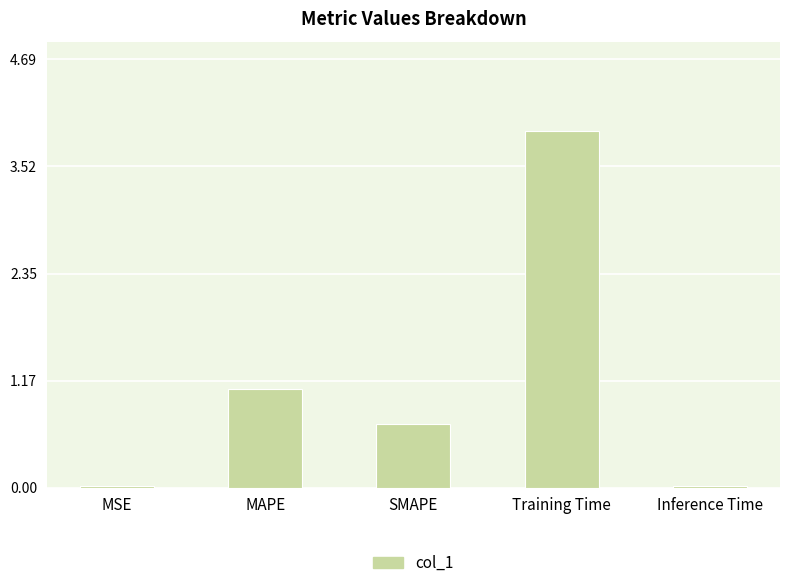

At which label is the value closest to 1?

MAPE